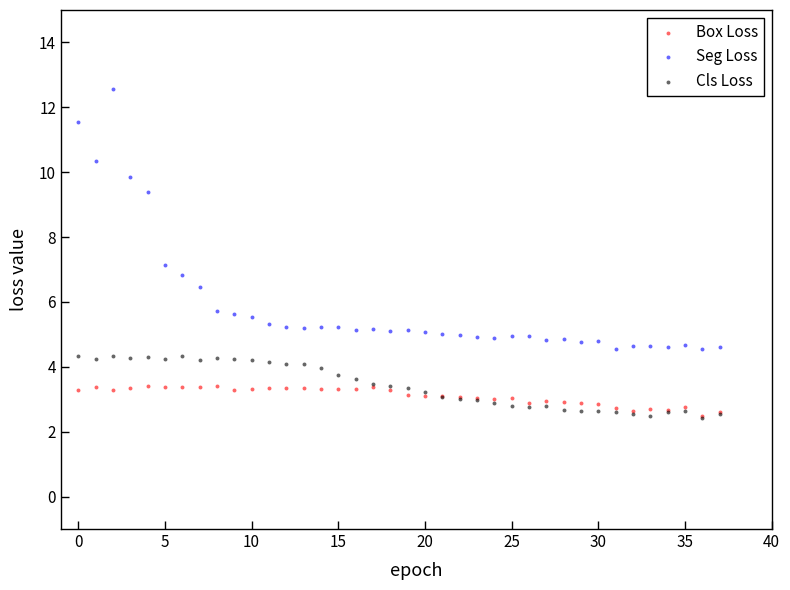

Which series contains the highest Y value?

Seg Loss